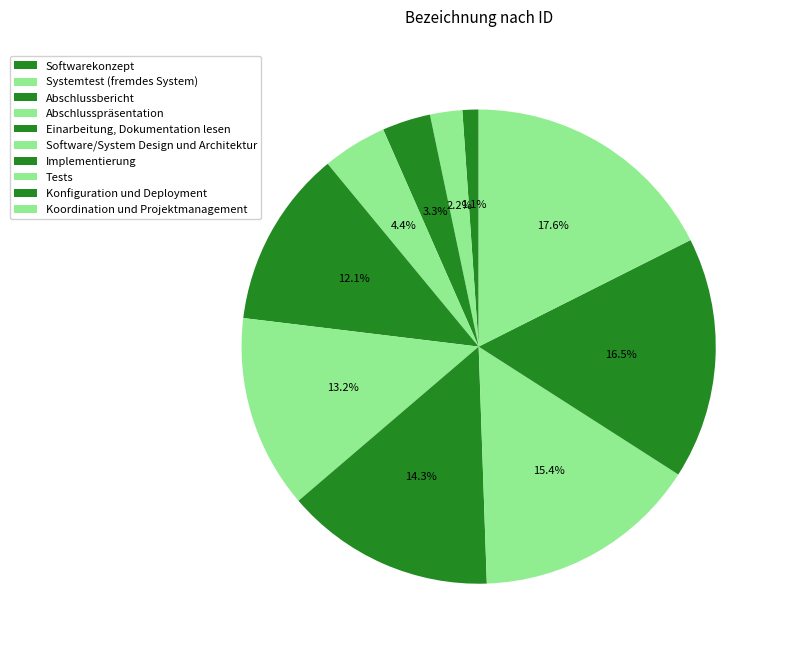

Which category has the smallest portion of the pie?

Softwarekonzept